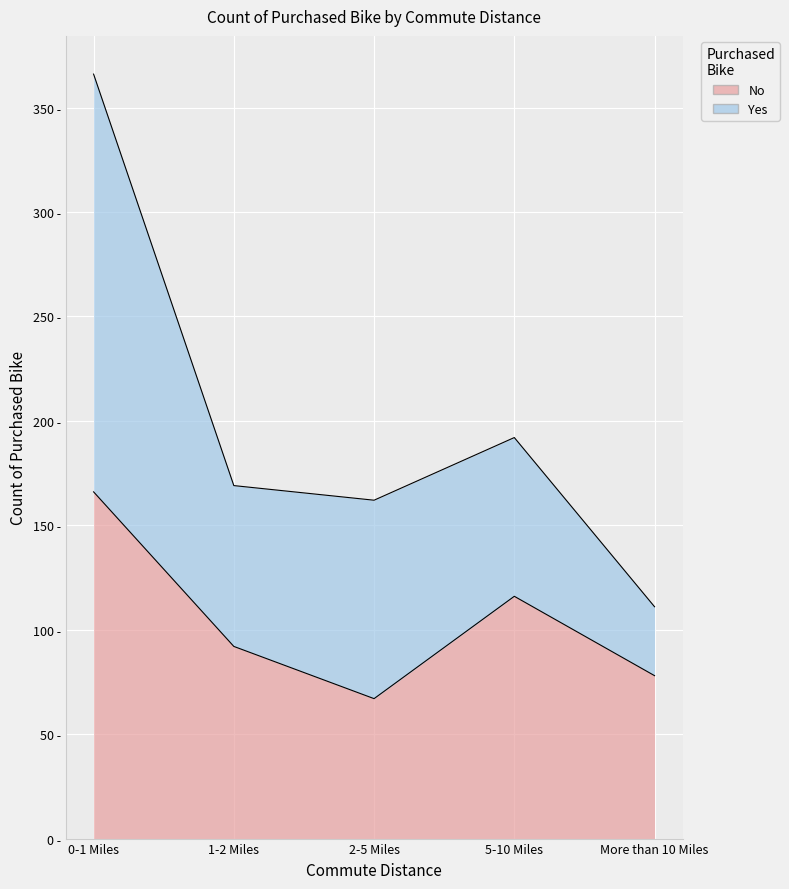

Reading left to right, what are all the values shown in this chart?

166	92	67	116	78